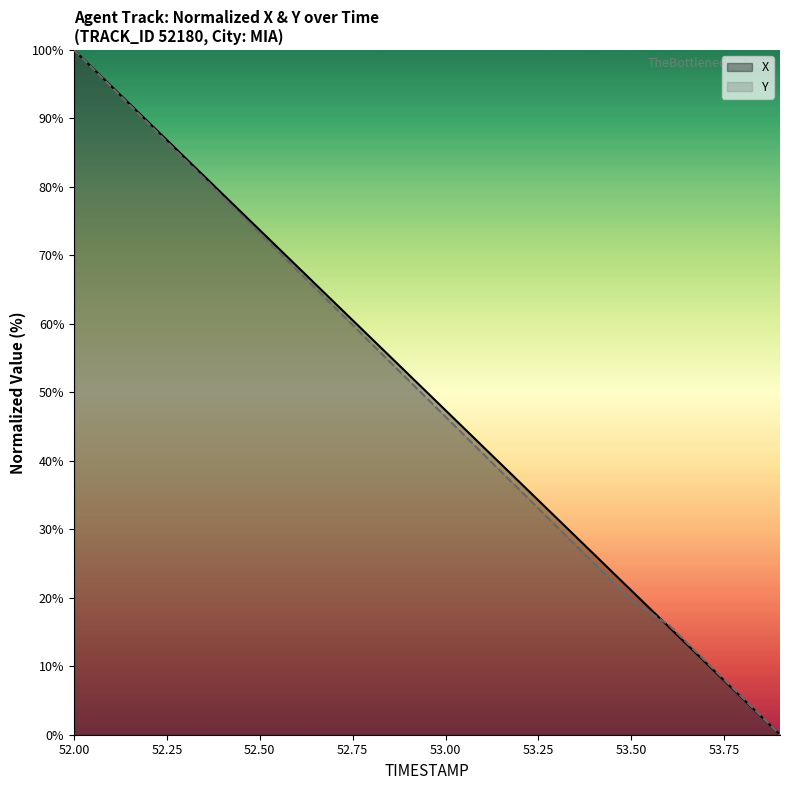

Is it true that X equals 9.1 at 53.8?

False